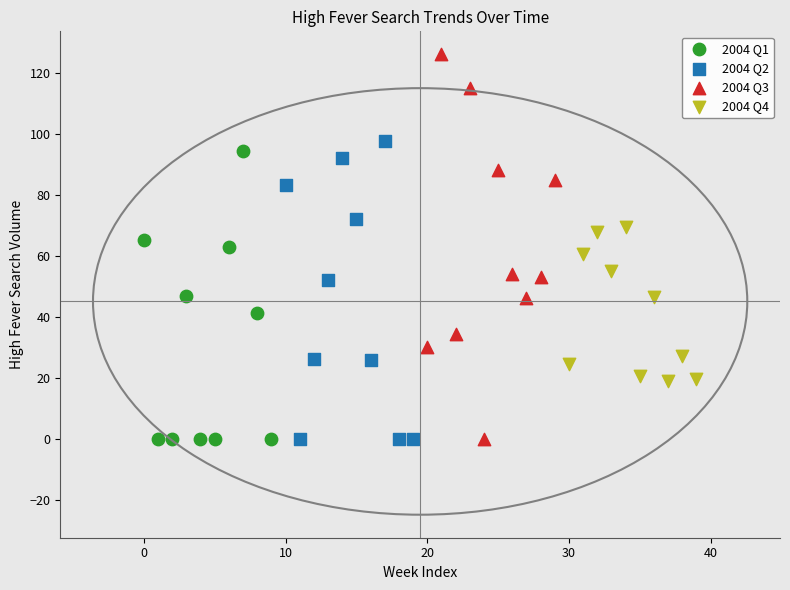

Which series contains the highest Y value?

2004 Q3